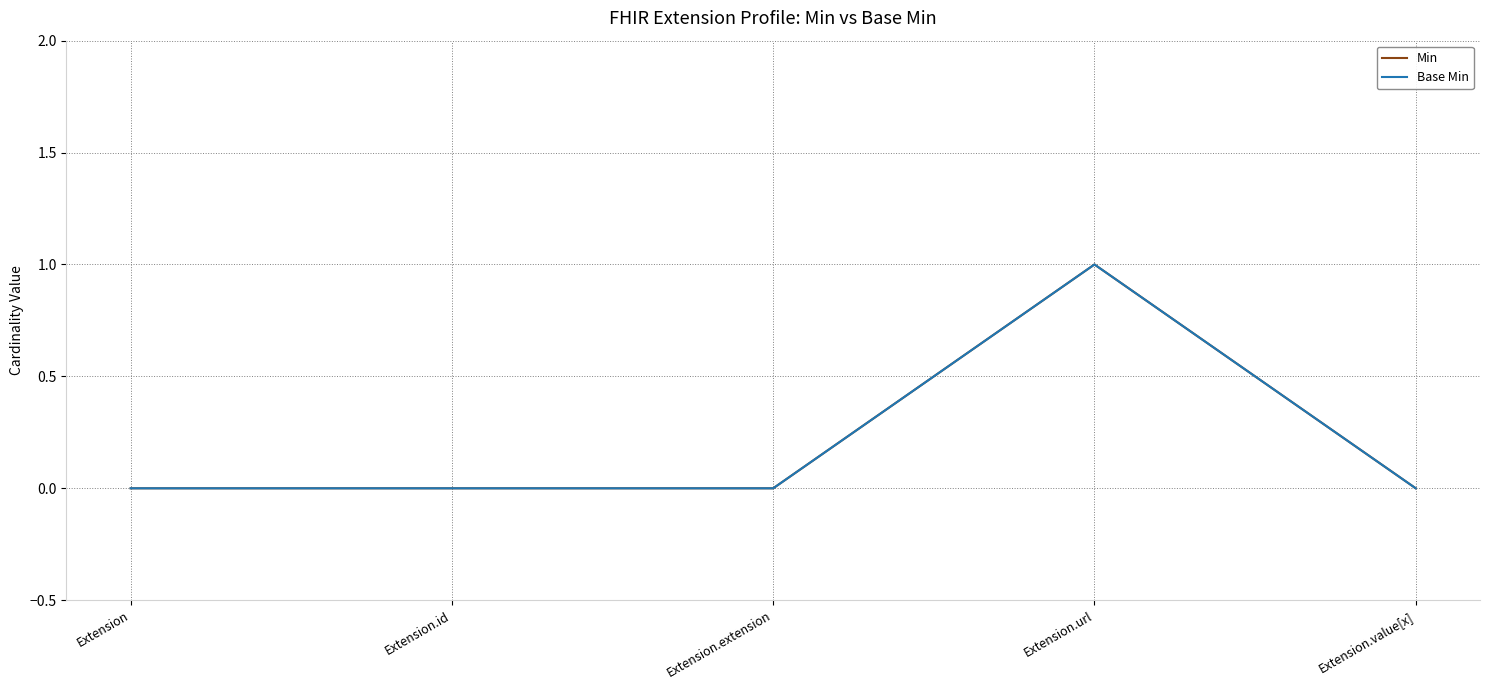

Is this an area chart (filled region under the line)?

No